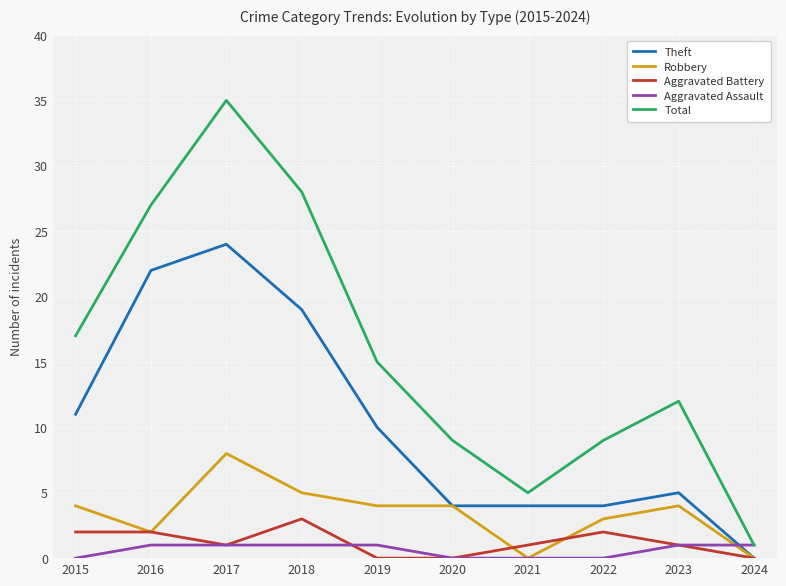

True or false: Aggravated Battery and Total intersect in this chart.

False